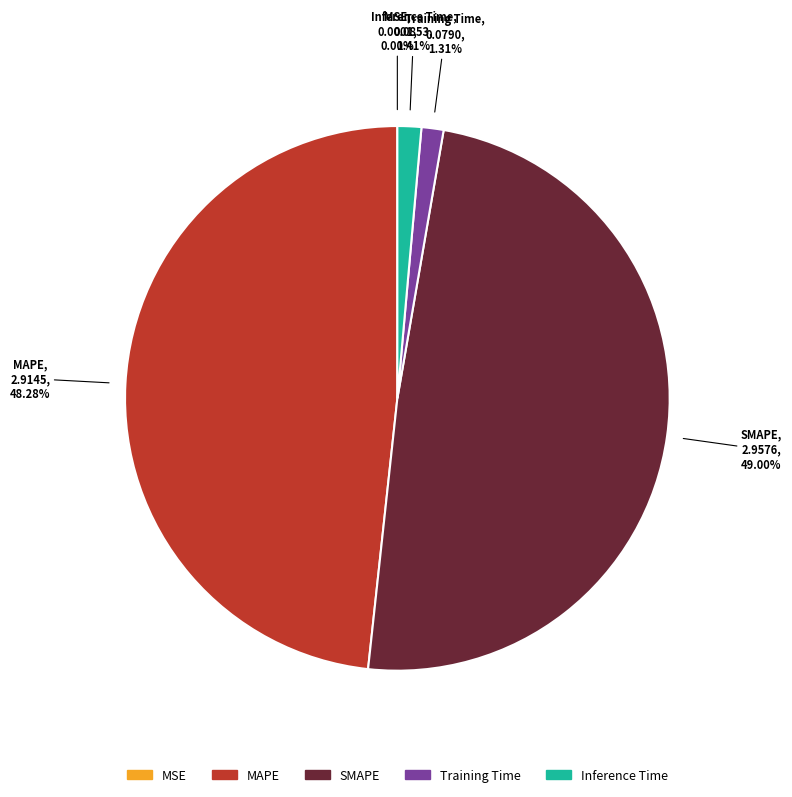

What is the largest slice in the pie chart?

SMAPE